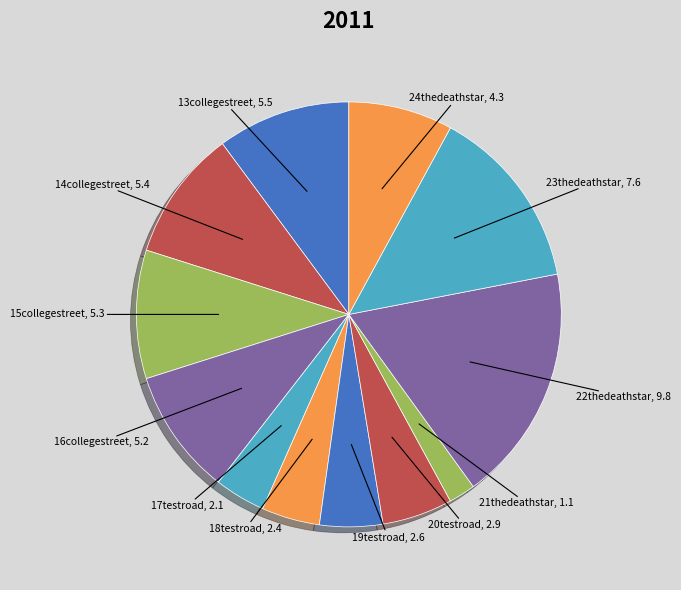

The 14collegestreet slice represents 22% of the pie. True or false?

False